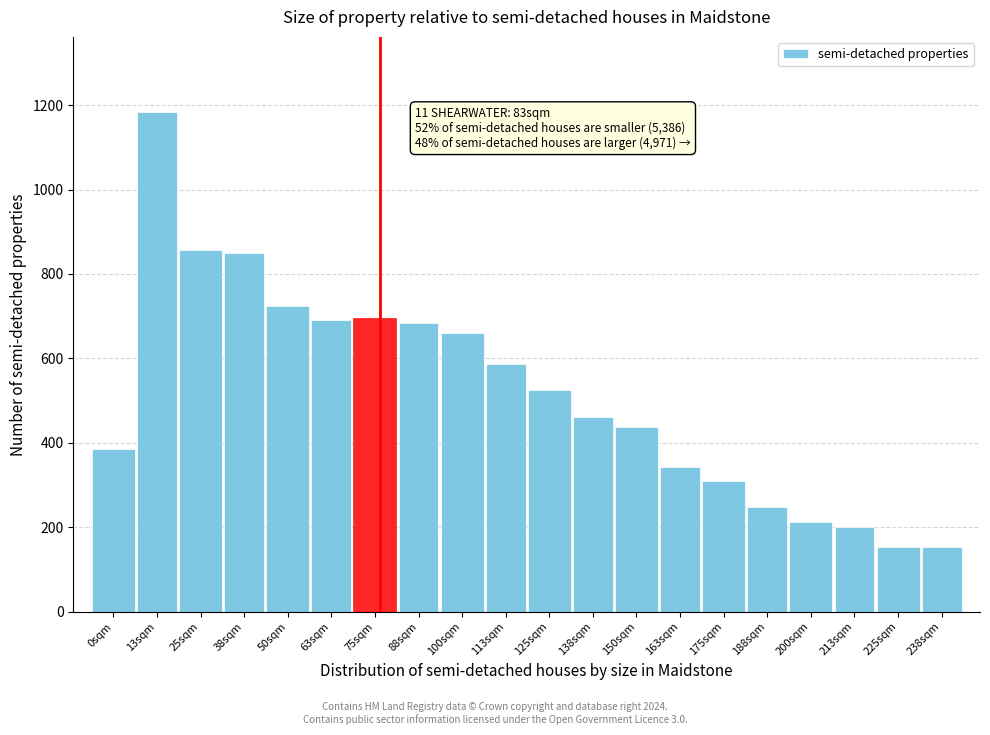

What is the sum of the values at 88sqm and 175sqm?

994